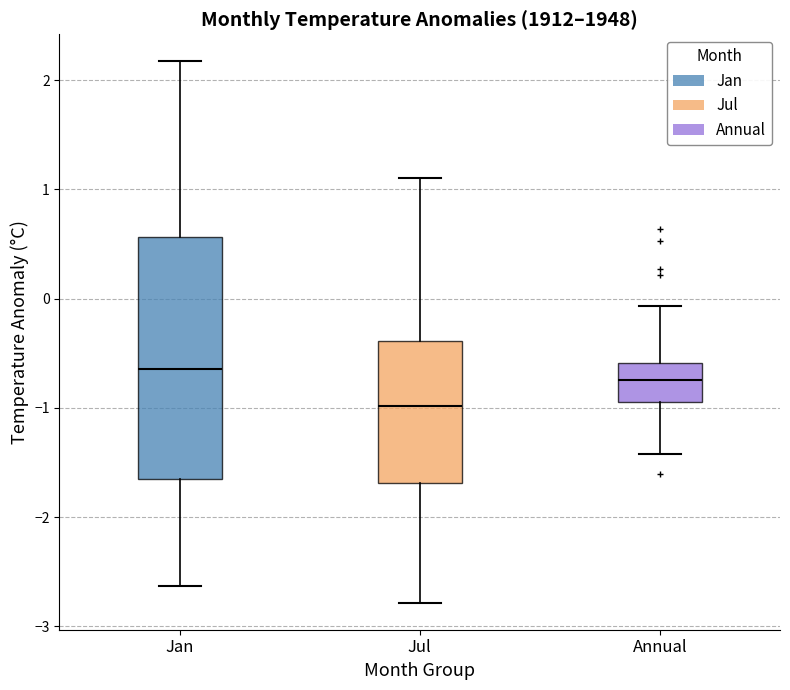

Which box's median line is the lowest?

Jul